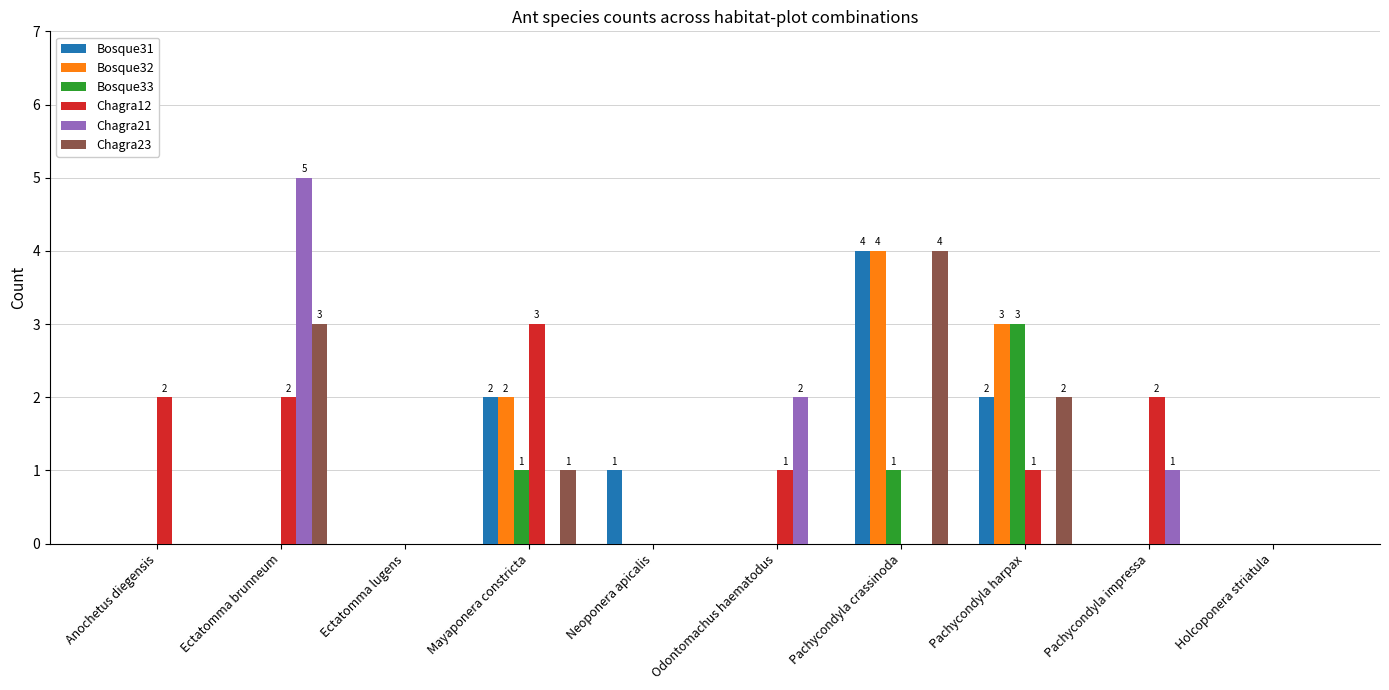

What is the sum of the Bosque31 values at Pachycondyla harpax and Pachycondyla crassinoda?

6